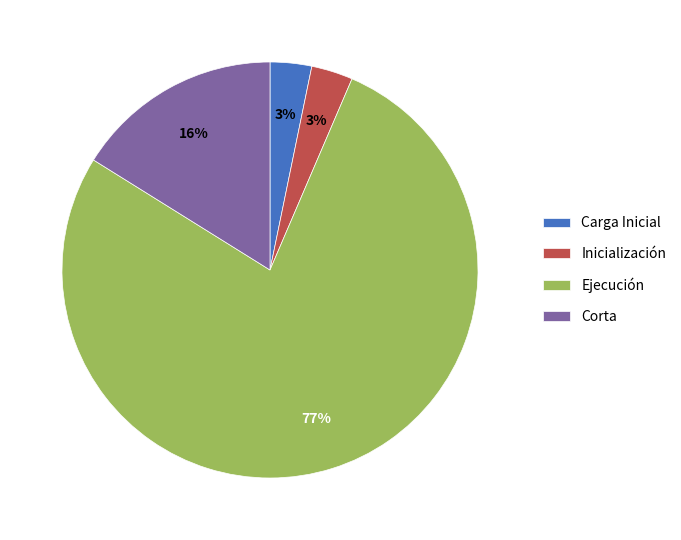

Combined, do Ejecución and Corta account for over 50%?

Yes